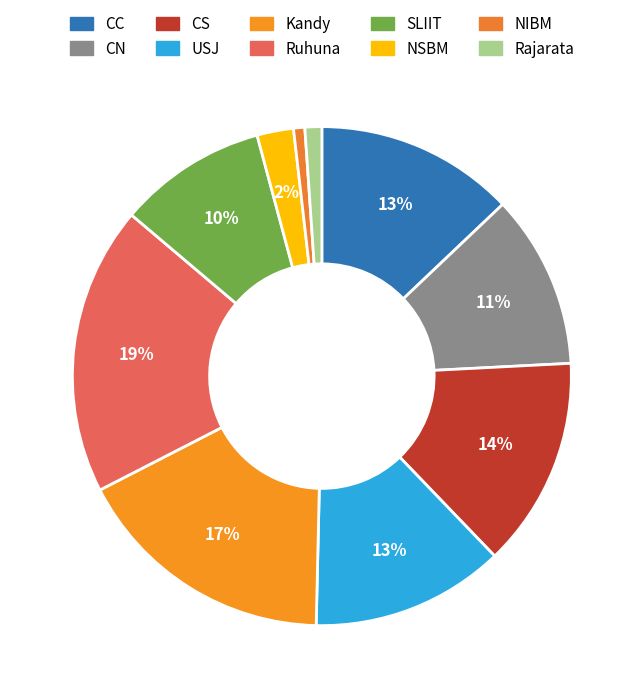

To the nearest percent, what percentage of the pie is SLIIT?

10%